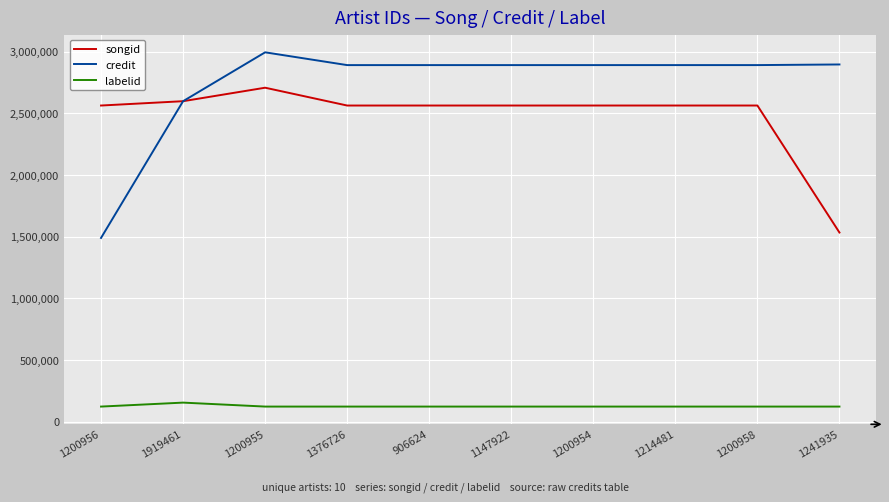

True or false: songid has a value of 2563623 at 1147922.

True